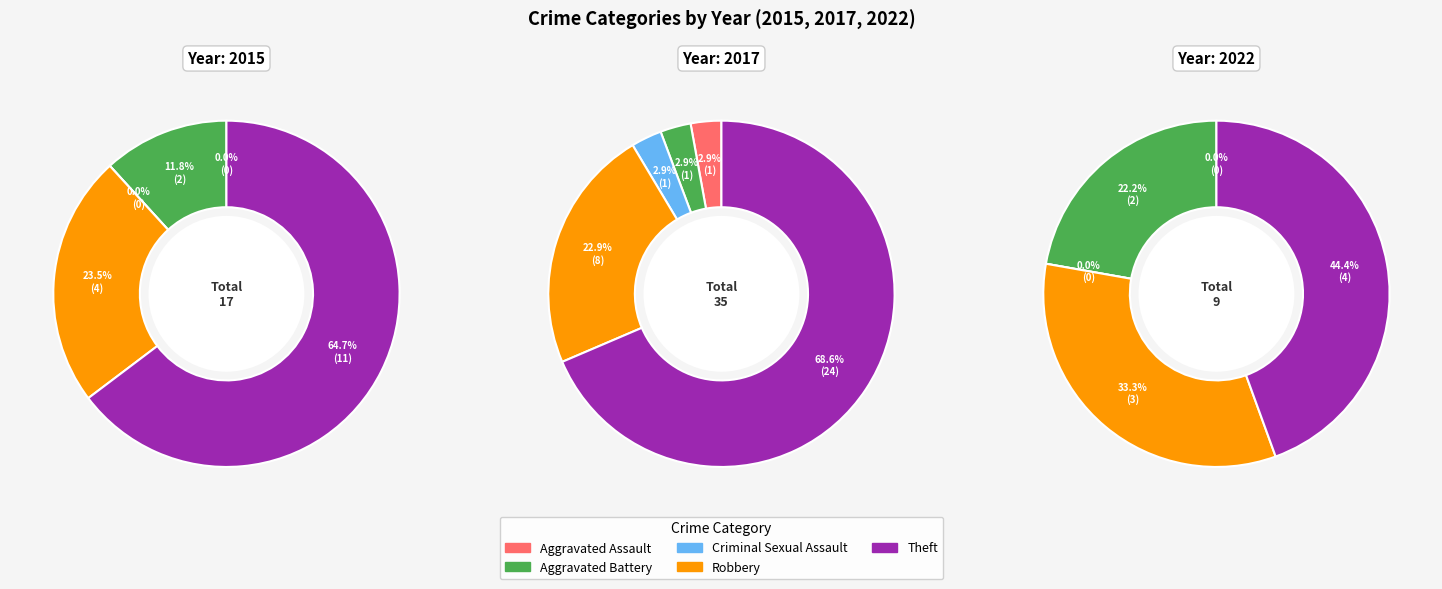

How many segments does this pie chart have?

5